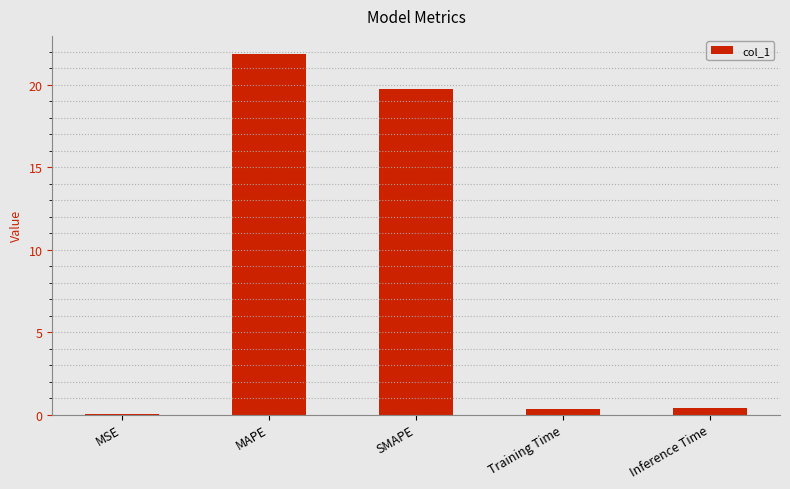

What is the maximum value shown in the chart?

21.9